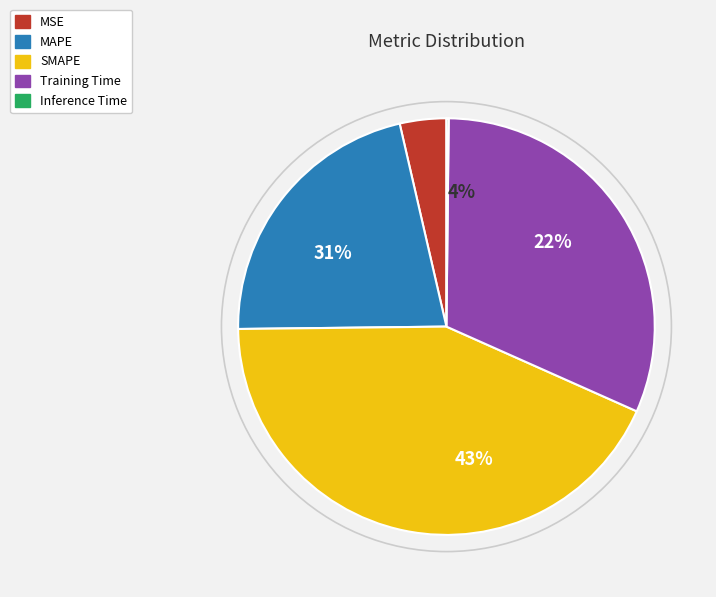

To the nearest percent, what is the difference between the MSE and Training Time slice percentages?

28%